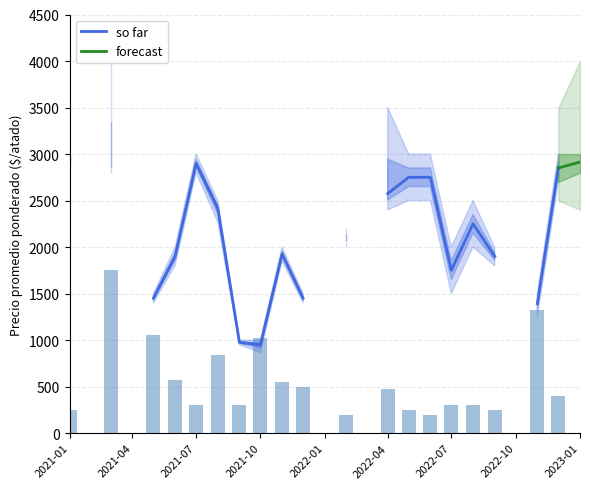

What is the greatest value displayed?

4000